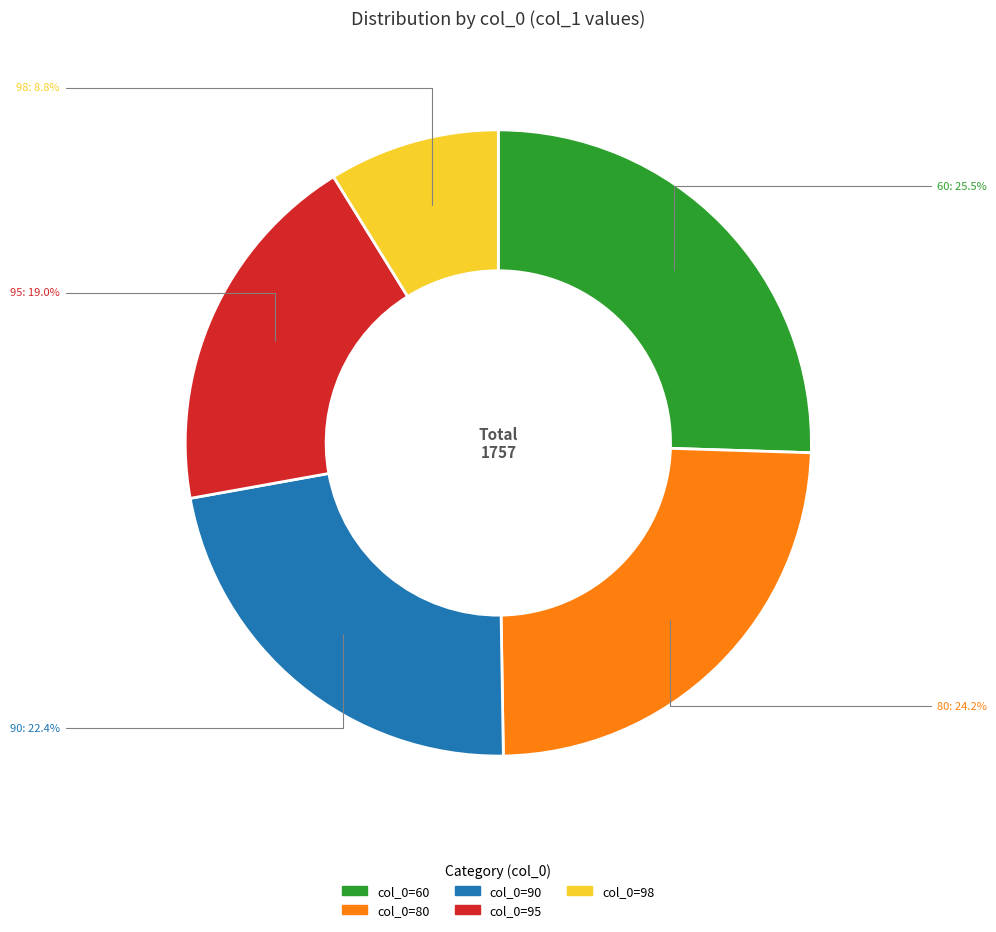

Is there a majority slice in this chart?

No